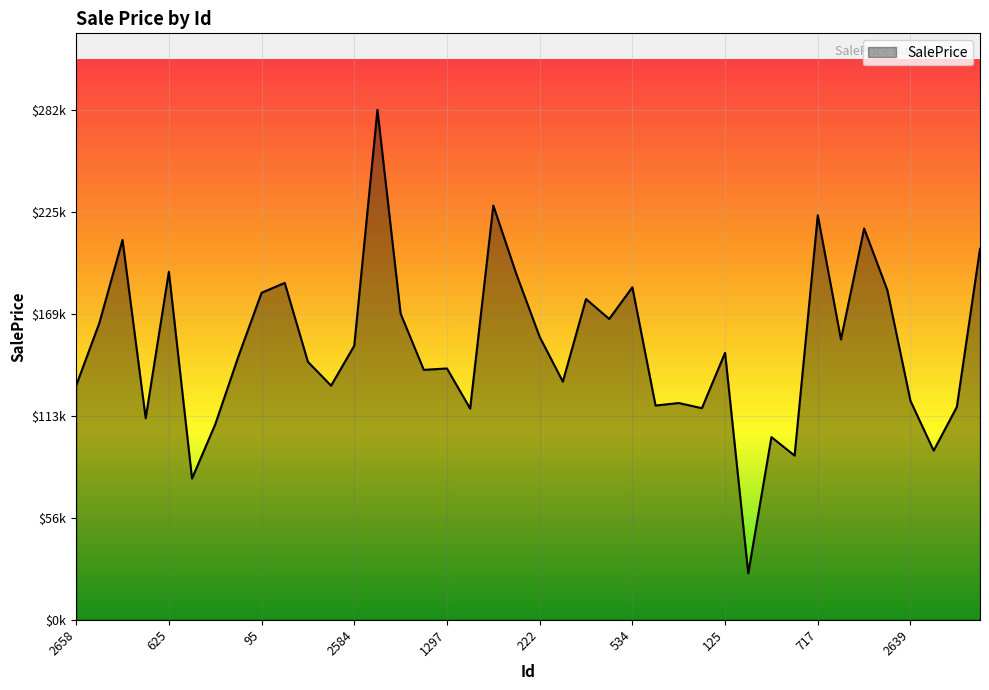

How many values exceed 147456?

20